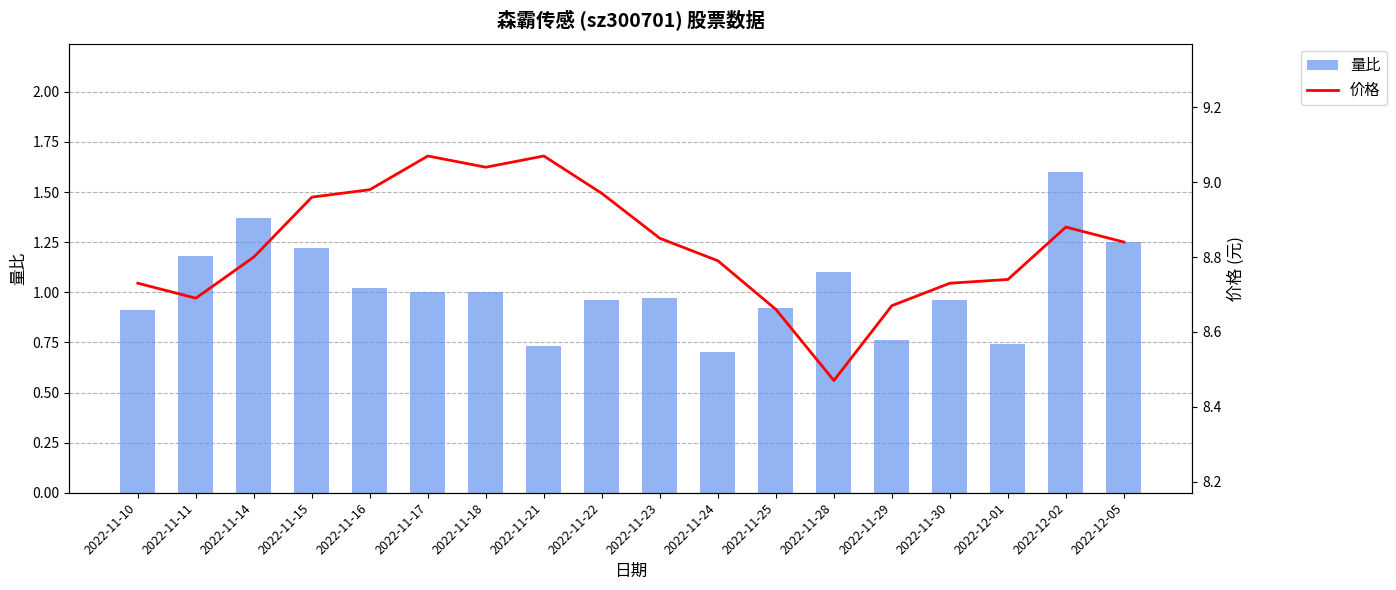

True or false: 价格 has a value of 8.8 at 2022-12-05.

True